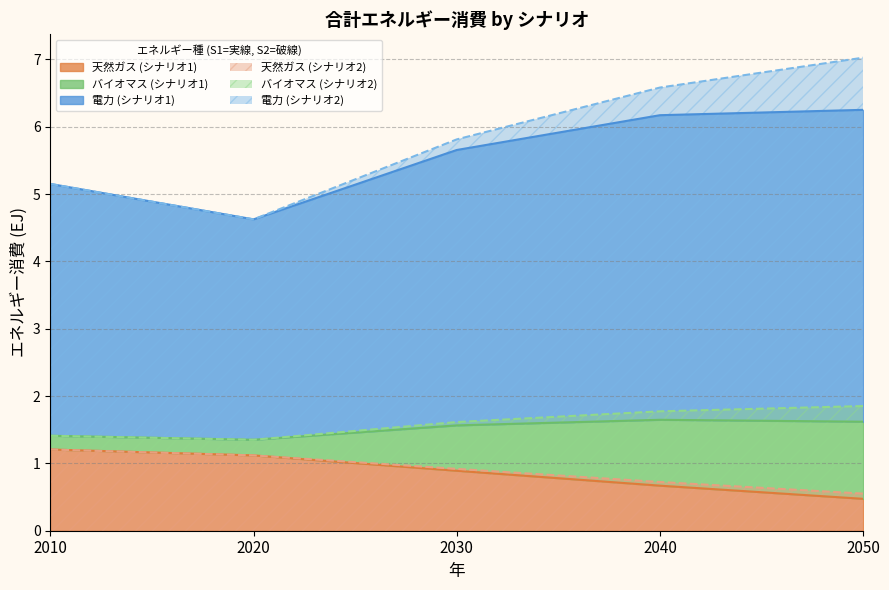

What is the lowest value of the 天然ガス (シナリオ1) series?

0.5